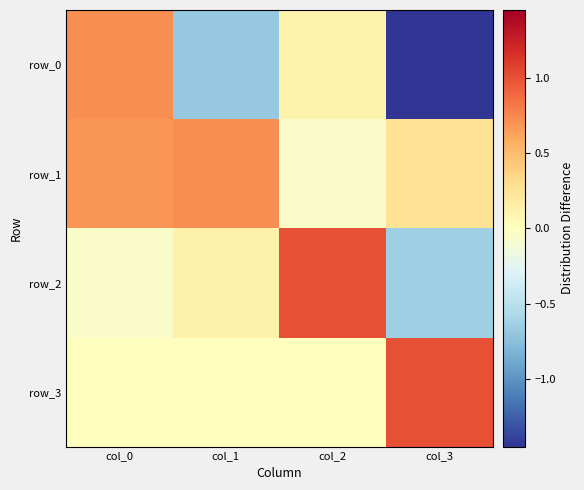

Which category has the lowest value across all series?

col_3